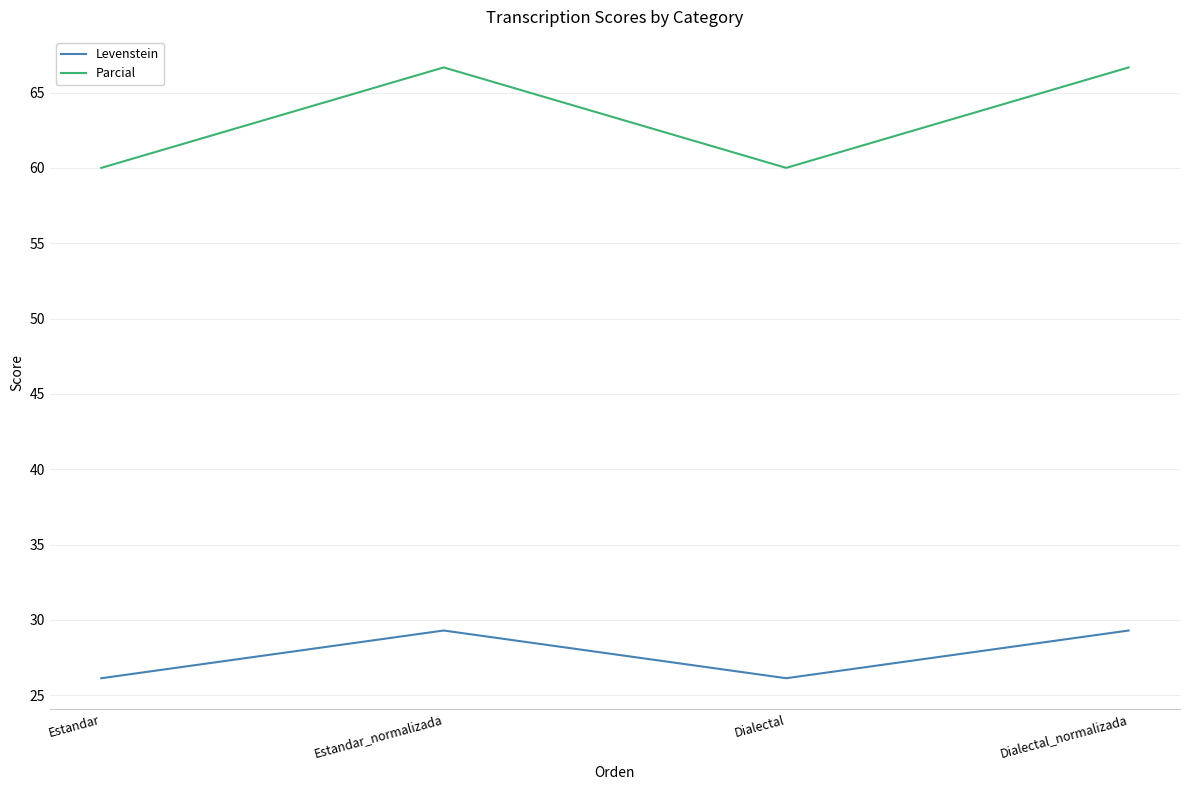

True or false: Levenstein and Parcial intersect in this chart.

False